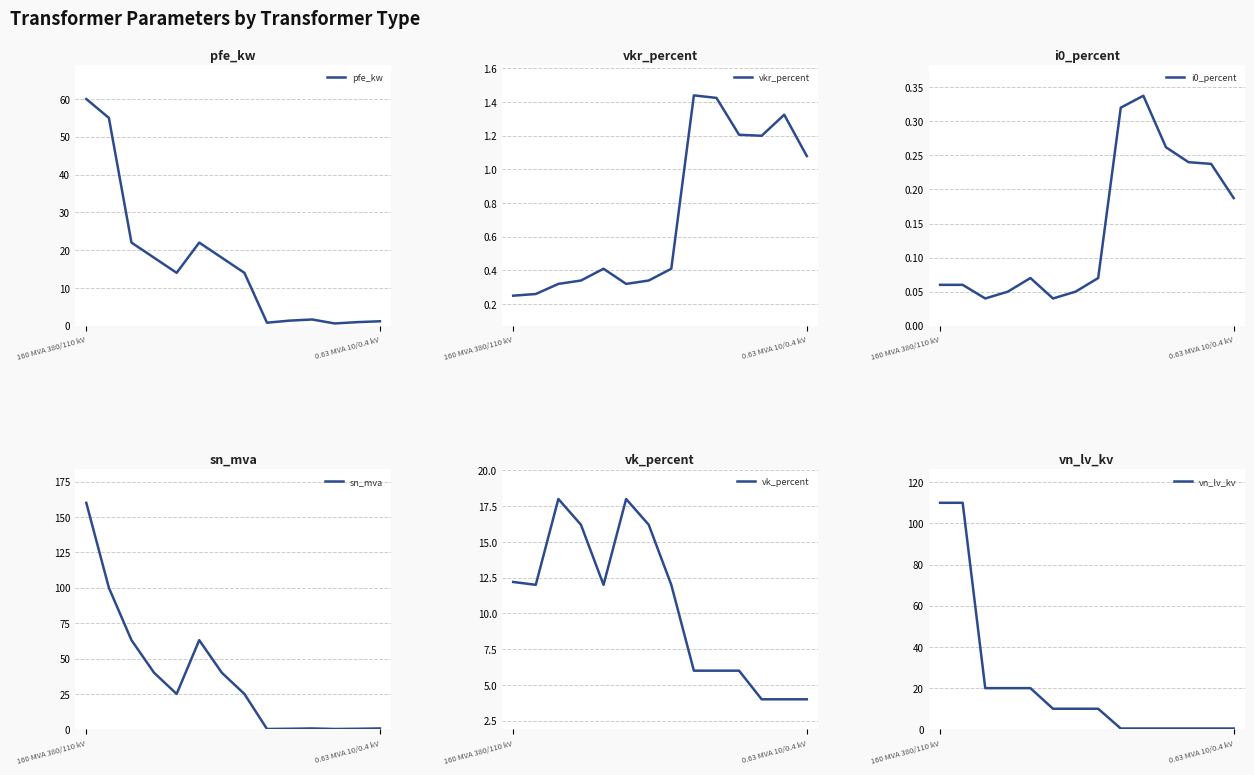

What are all the series names shown in the legend?

pfe_kw, vkr_percent, i0_percent, sn_mva, vk_percent, vn_lv_kv